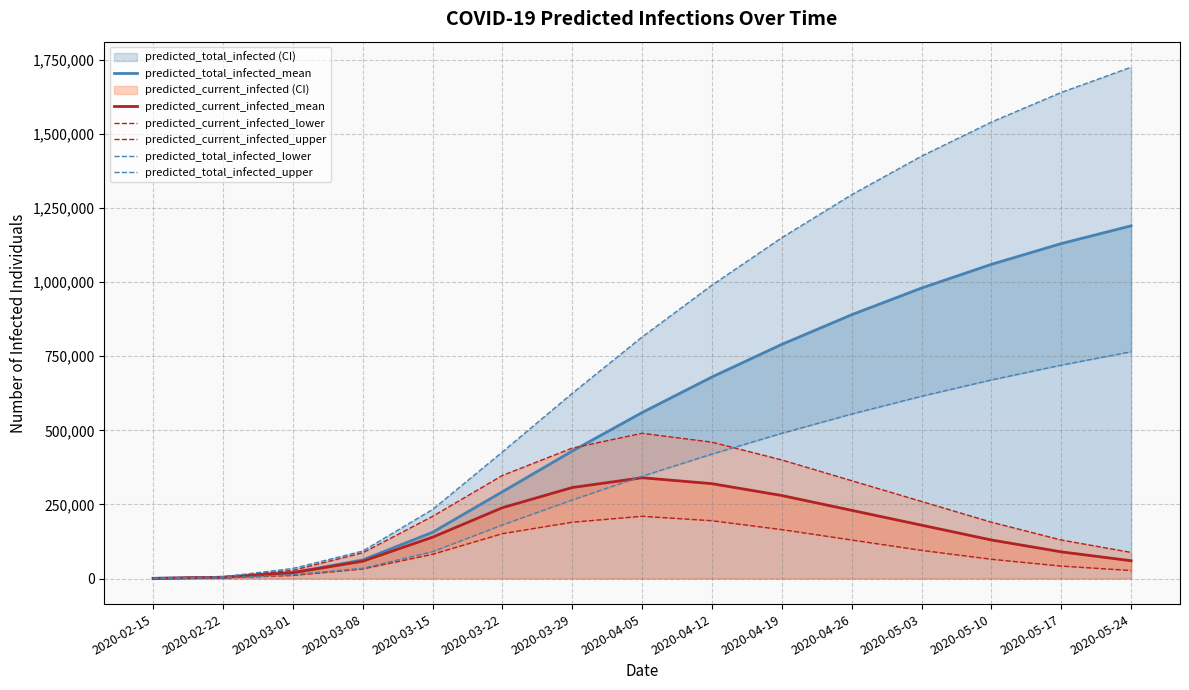

Between 2020-03-15 and 2020-05-24, which series saw the biggest shift?

predicted_total_infected_upper